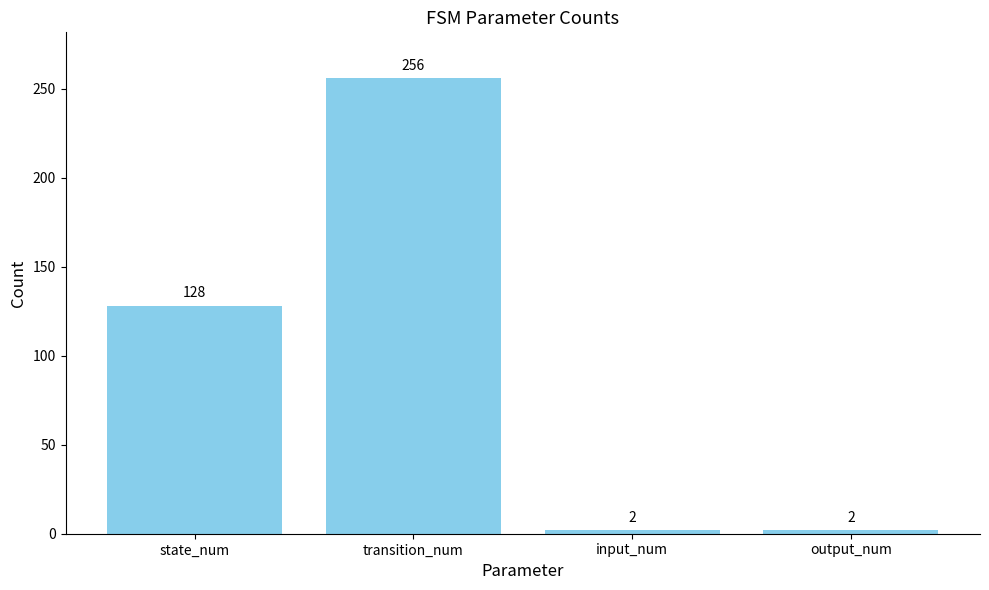

What is the label of the 3rd bar from the right?

transition_num